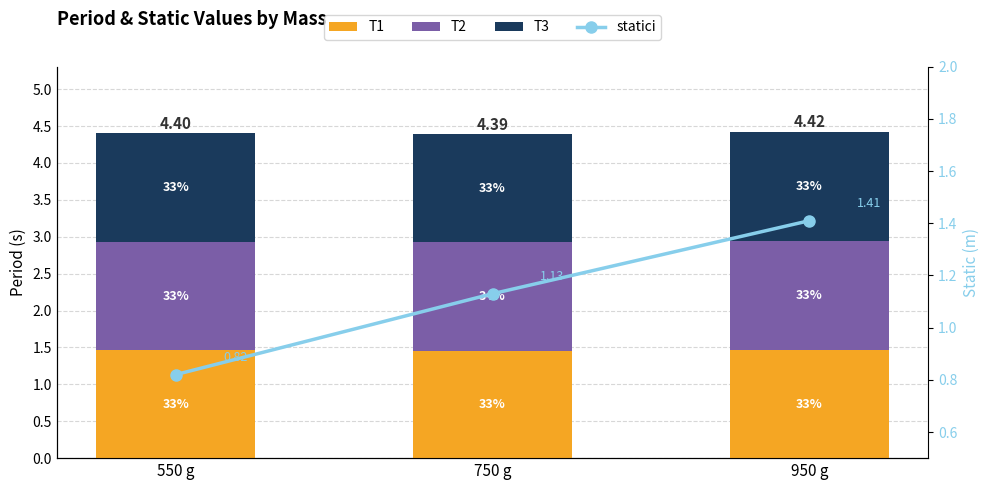

Which series changed the most between 550 g and 750 g?

statici